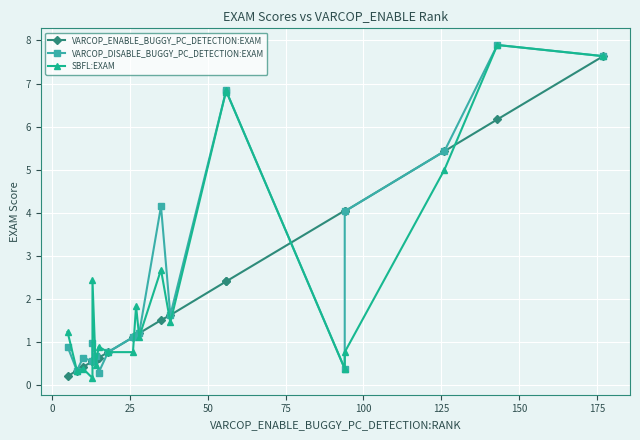

True or false: VARCOP_DISABLE_BUGGY_PC_DETECTION:EXAM and SBFL:EXAM intersect in this chart.

True